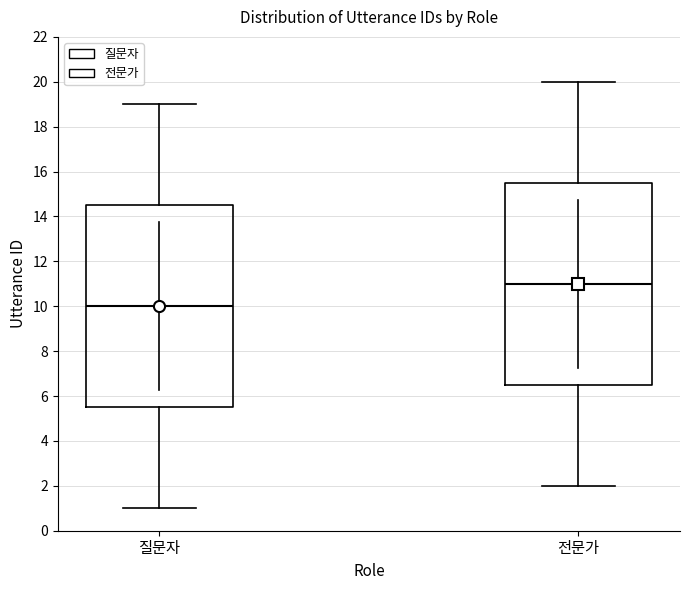

Reading left to right, read every box against the y-axis: the position of its median line, the range the box covers, and the ends of its whiskers. The values are not printed on the chart, so give them approximately, as read against the axis.

질문자: median 10.0, box 5.6 to 14.6, whiskers 1.0 to 19.0
전문가: median 11.0, box 6.6 to 15.6, whiskers 2.0 to 20.0